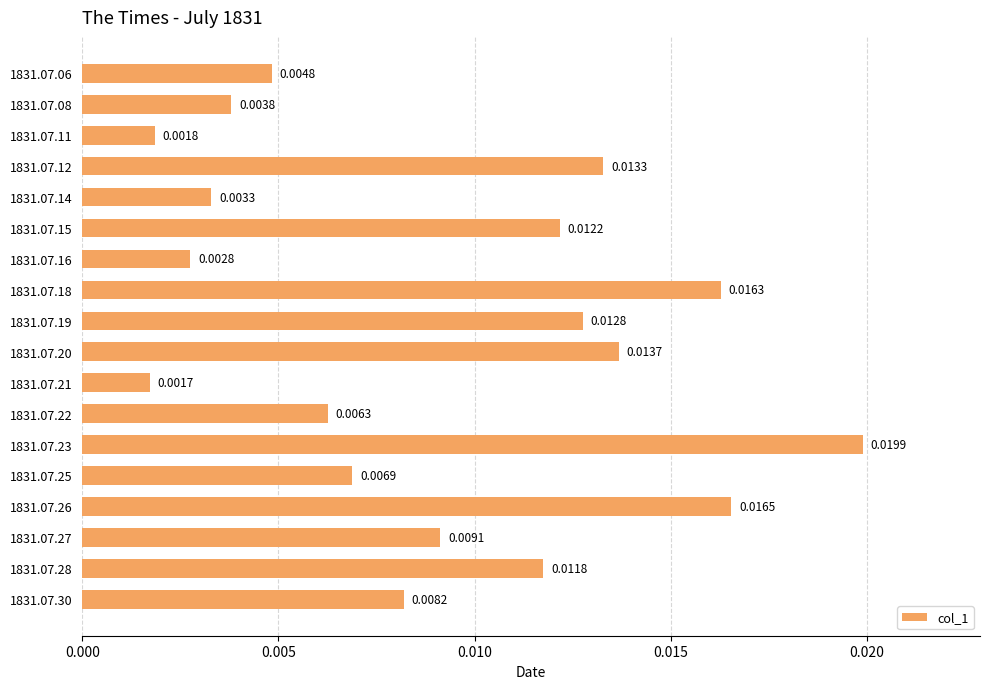

Rank the categories by value from lowest to highest.

1831.07.21, 1831.07.11, 1831.07.16, 1831.07.14, 1831.07.08, 1831.07.06, 1831.07.22, 1831.07.25, 1831.07.30, 1831.07.27, 1831.07.28, 1831.07.15, 1831.07.19, 1831.07.12, 1831.07.20, 1831.07.18, 1831.07.26, 1831.07.23